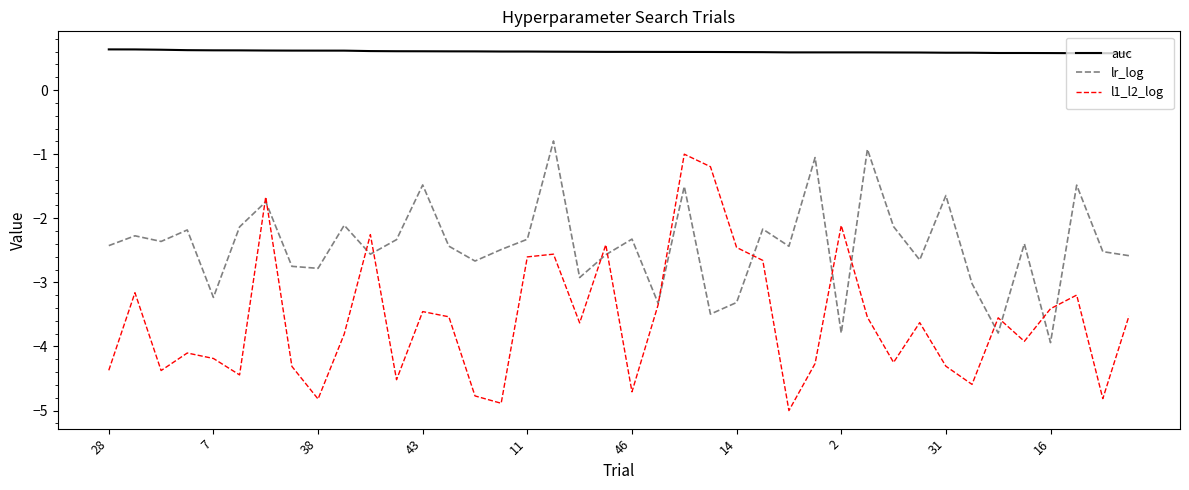

List the series in order of their overall mean, highest first.

auc, lr_log, l1_l2_log